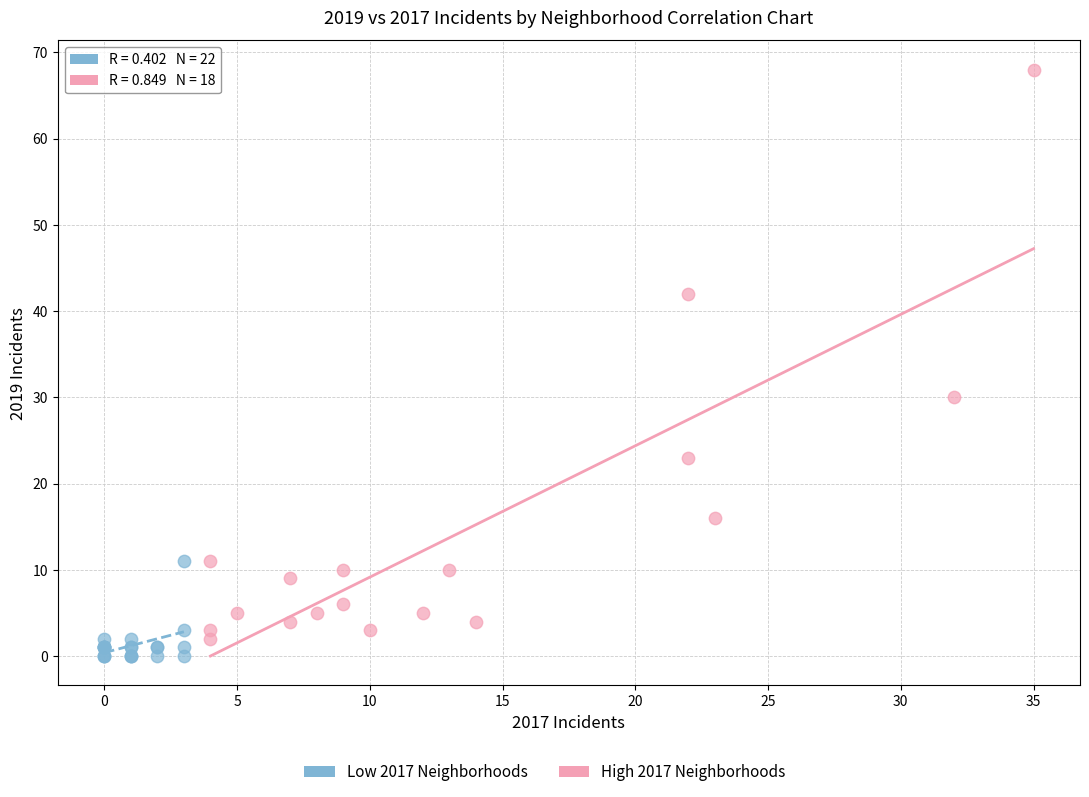

Which series reaches the maximum Y coordinate?

High 2017 Neighborhoods